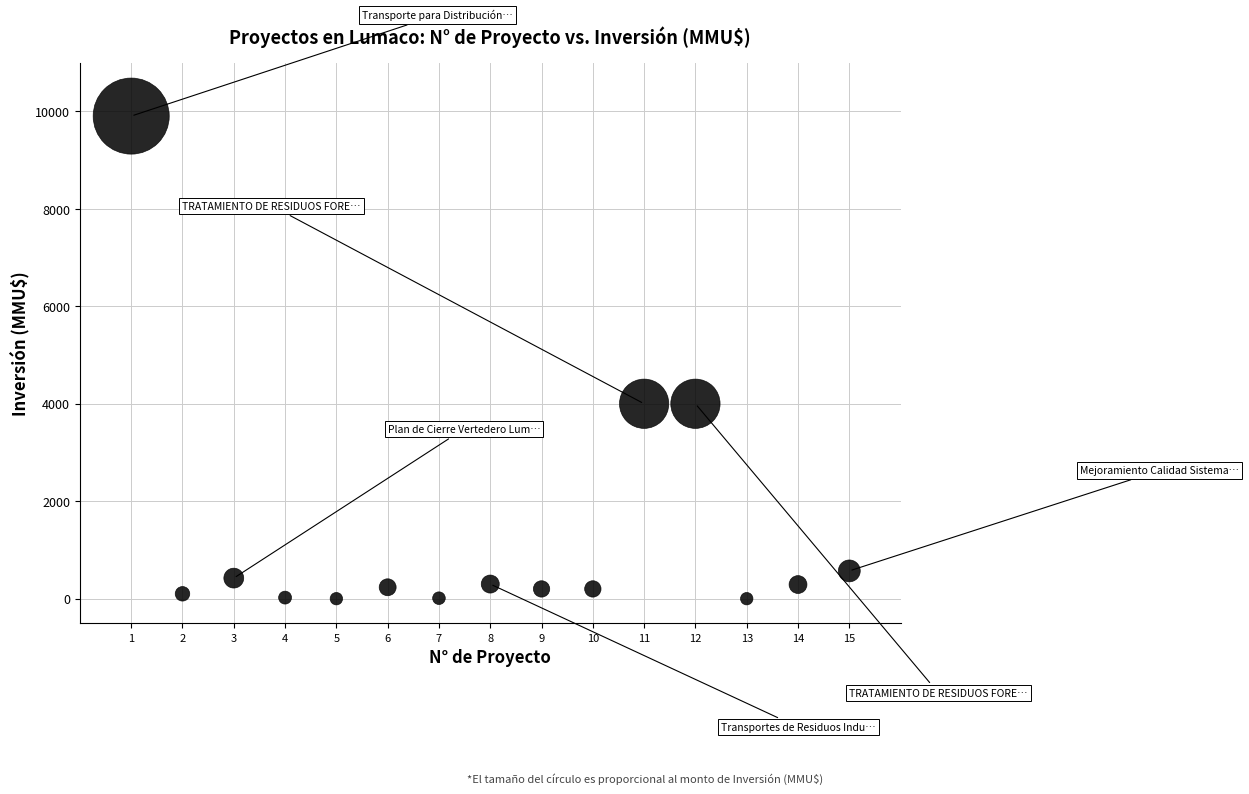

What is the range of X values (max minus min)?

14